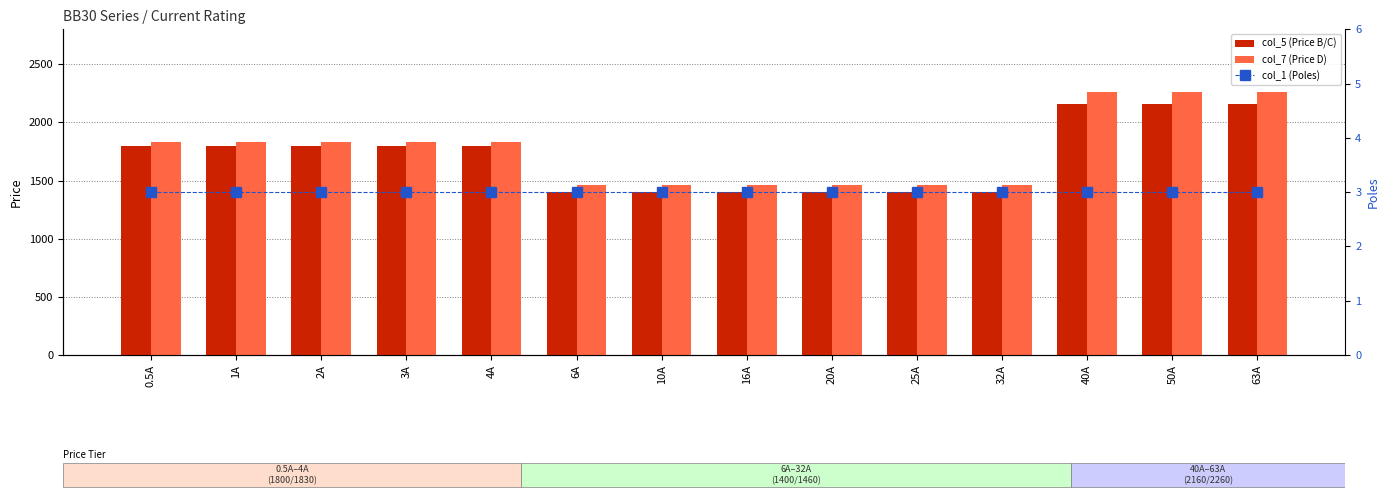

What is the sum of all col_7 (Price D) values?

24690